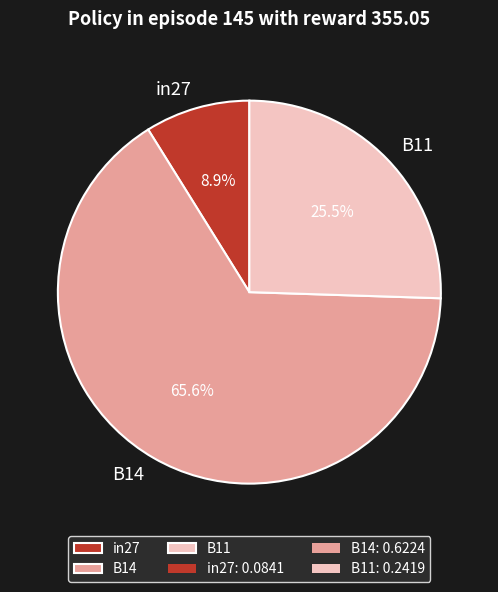

Between in27 and B11, which is larger?

B11